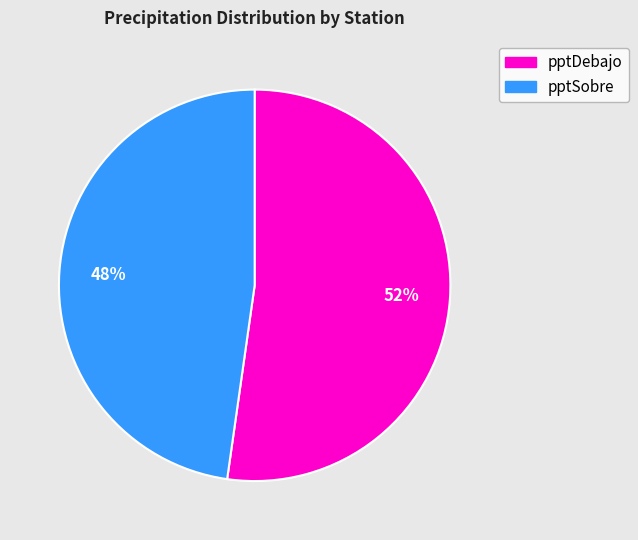

To the nearest percent, what is the average slice percentage?

50%